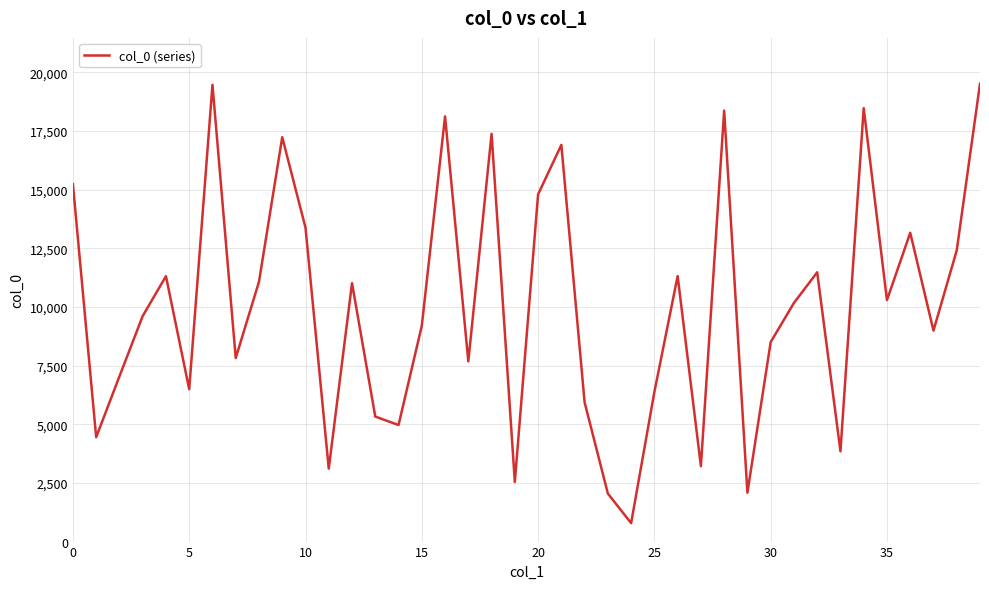

What is the smallest value displayed?

787